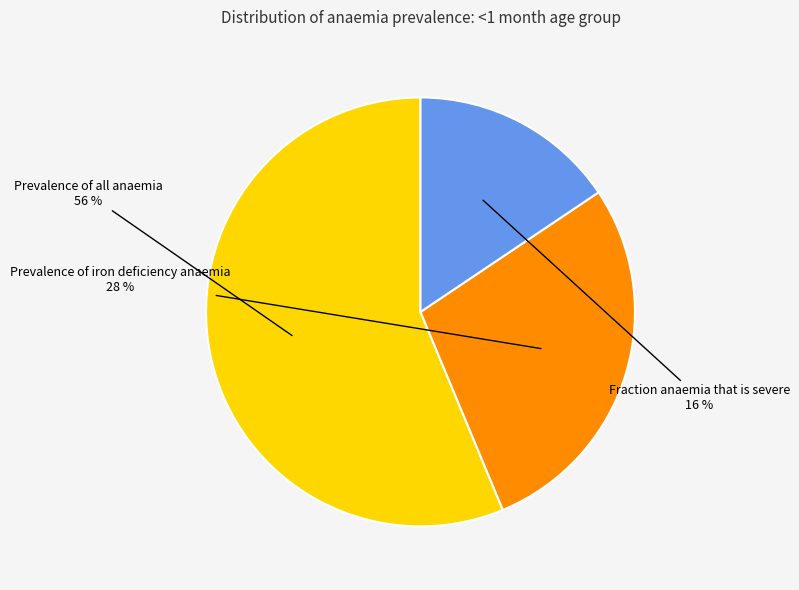

To the nearest percent, what is the combined percentage of Fraction anaemia that is severe and Prevalence of all anaemia?

72%